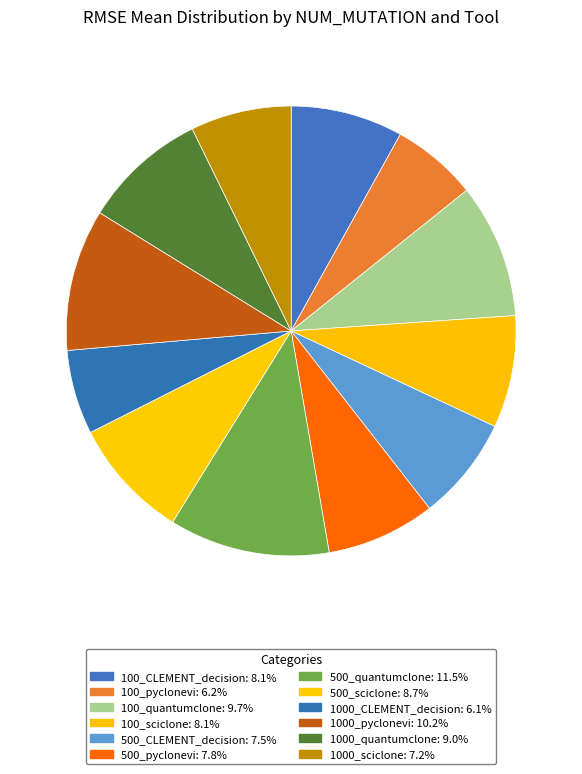

What is the largest slice in the pie chart?

500_quantumclone